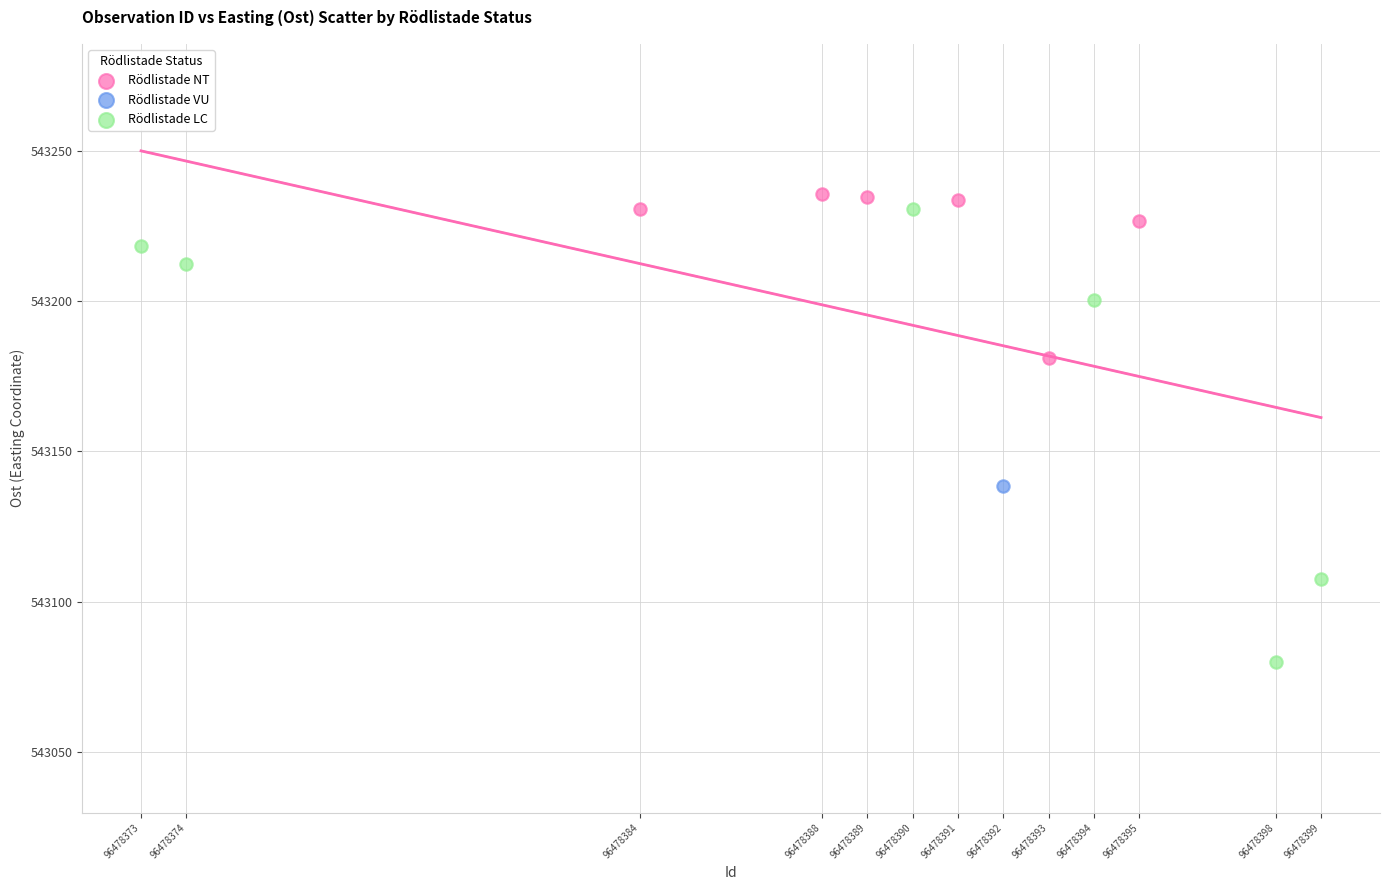

Which series reaches the maximum Y coordinate?

Rödlistade NT